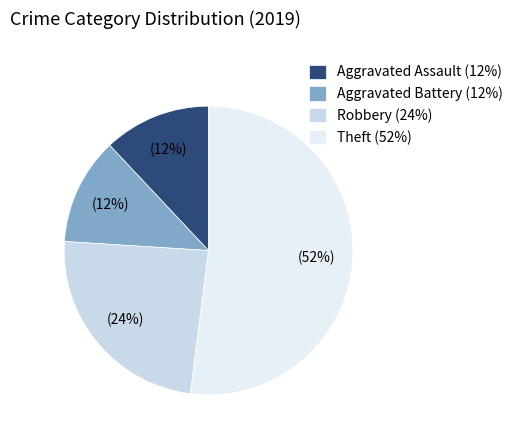

Do Aggravated Assault (12%) and Theft (52%) together represent more than half of the pie?

Yes